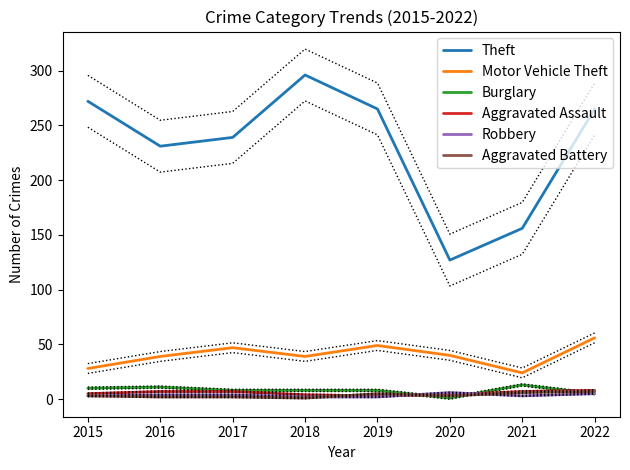

Between which two adjacent categories do Burglary and Aggravated Assault first intersect?

2019 and 2020